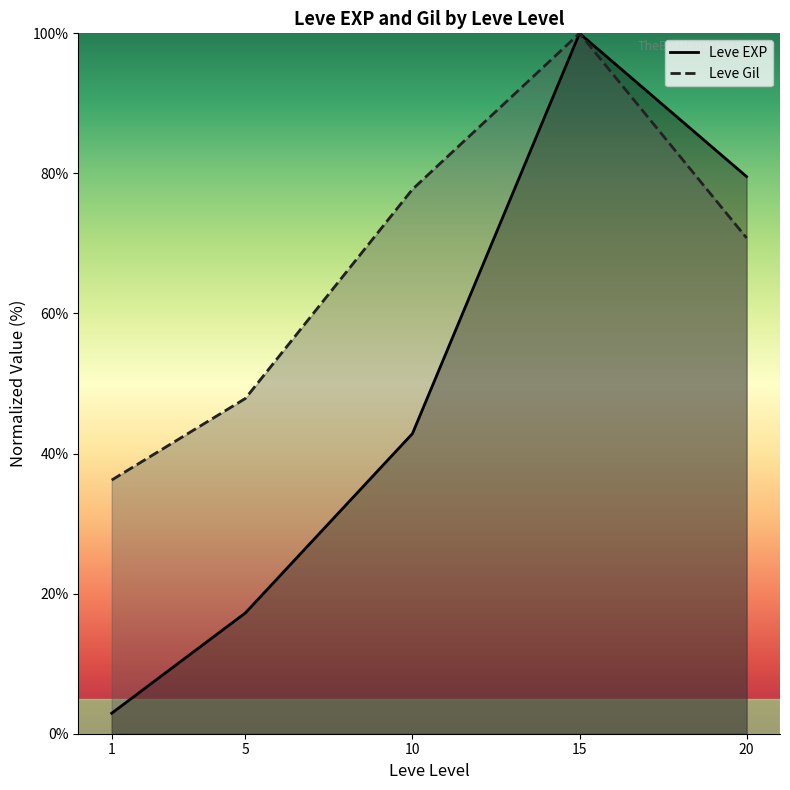

Between 10 and 20, which series saw the biggest shift?

Leve EXP